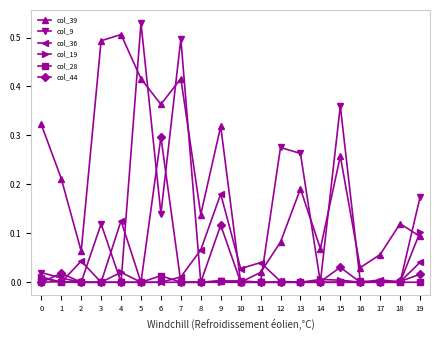

What is the total value across all series at 6?

0.8